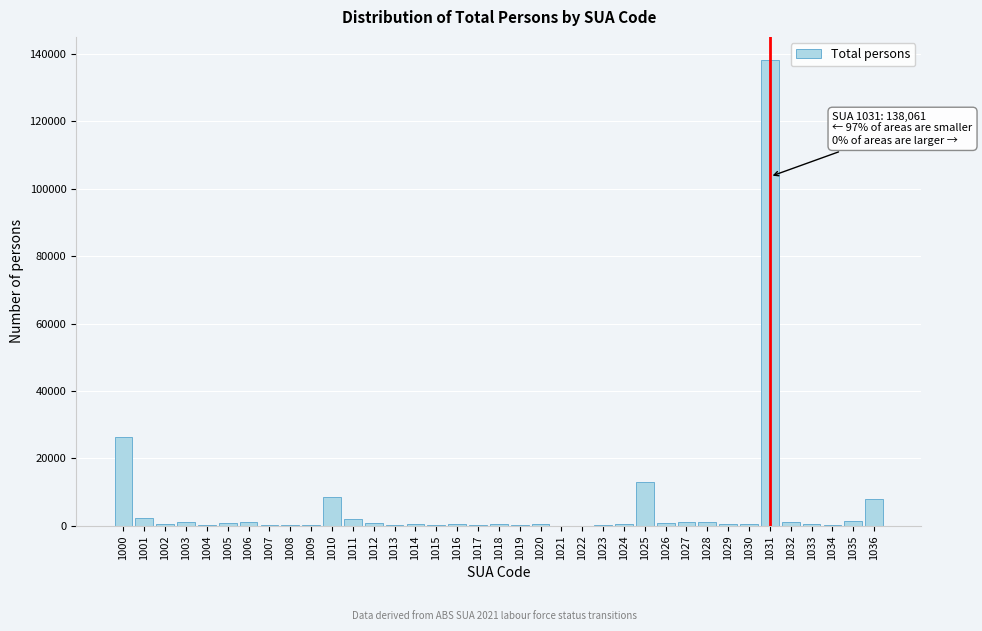

What is the sum of all values?

216530